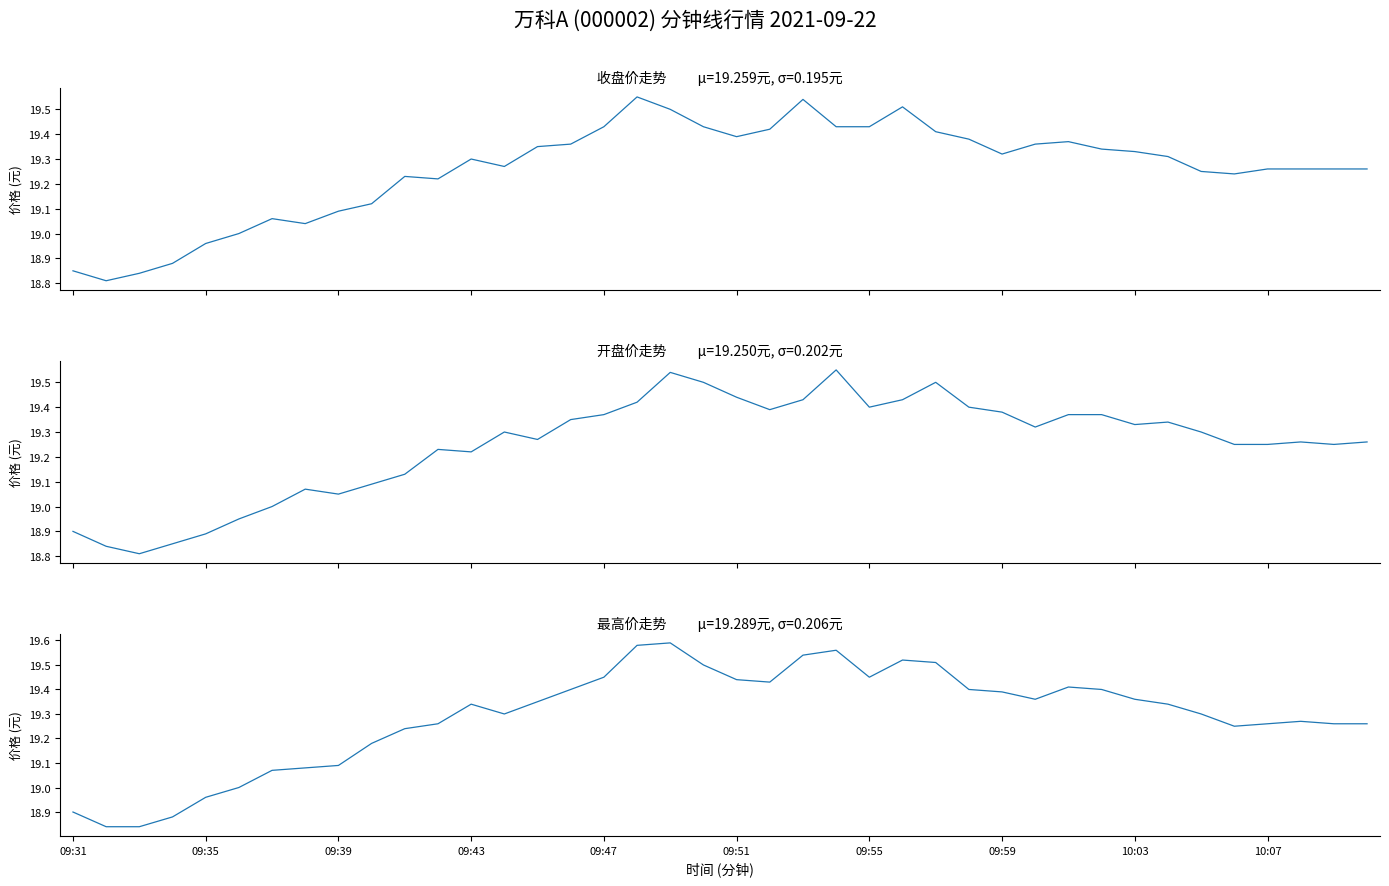

True or false: 收盘 has more than 1 points higher than both neighbors.

True